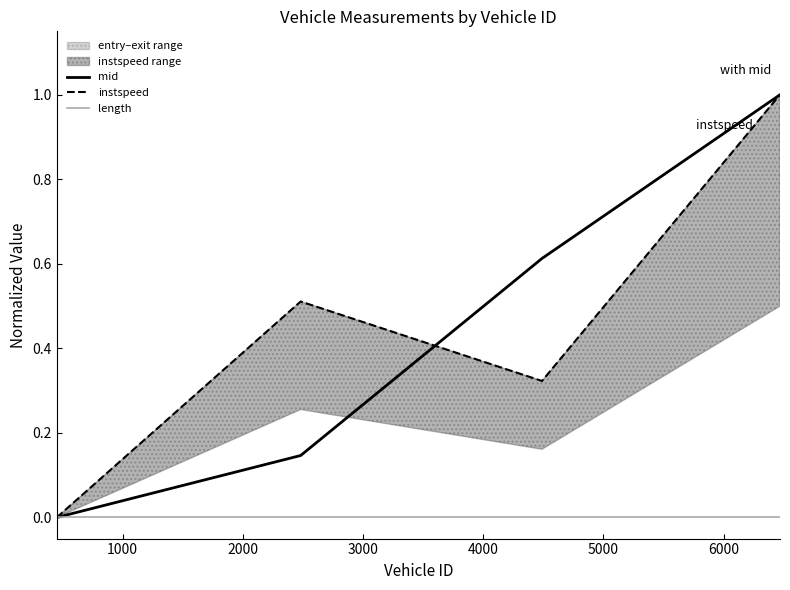

How many lines are shown in the chart?

3